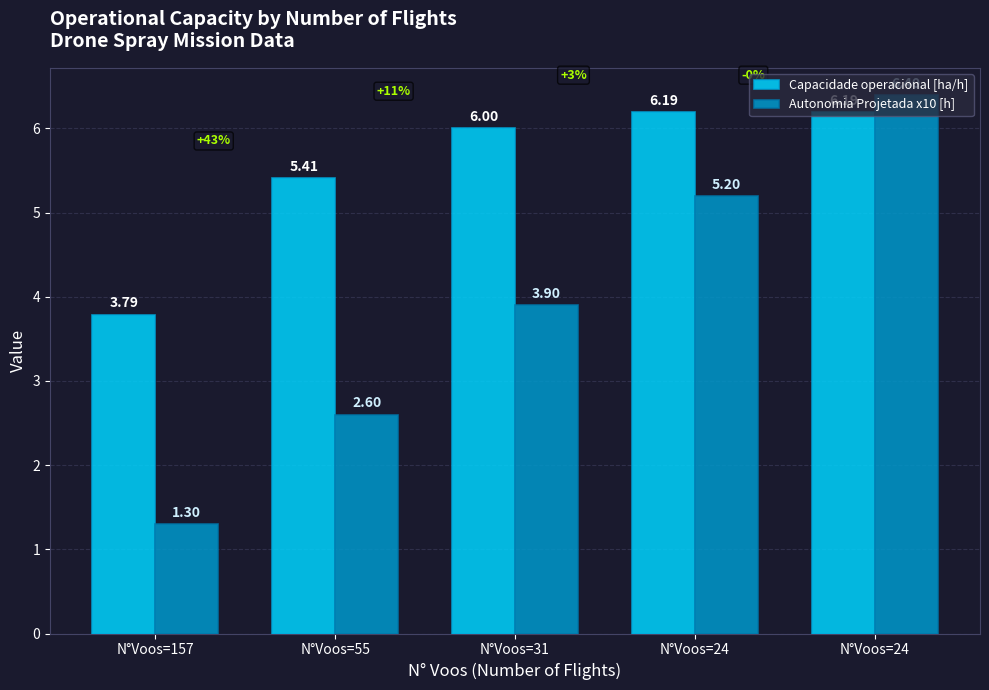

At which label is Capacidade operacional [ha/h] closest to 4?

N°Voos=157